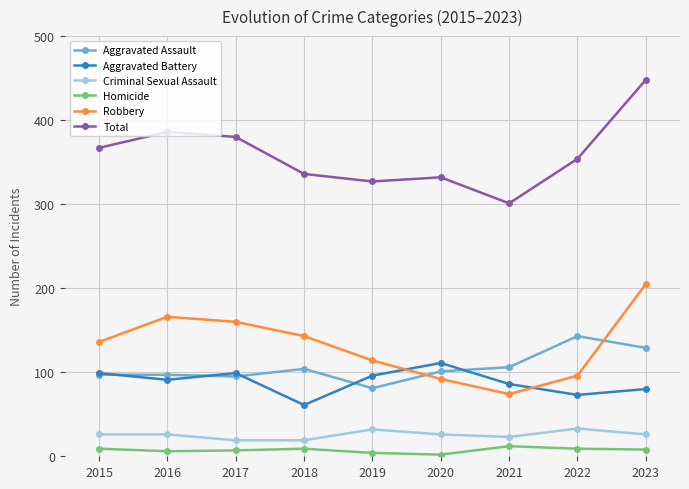

What is the average value of the Criminal Sexual Assault series?

26